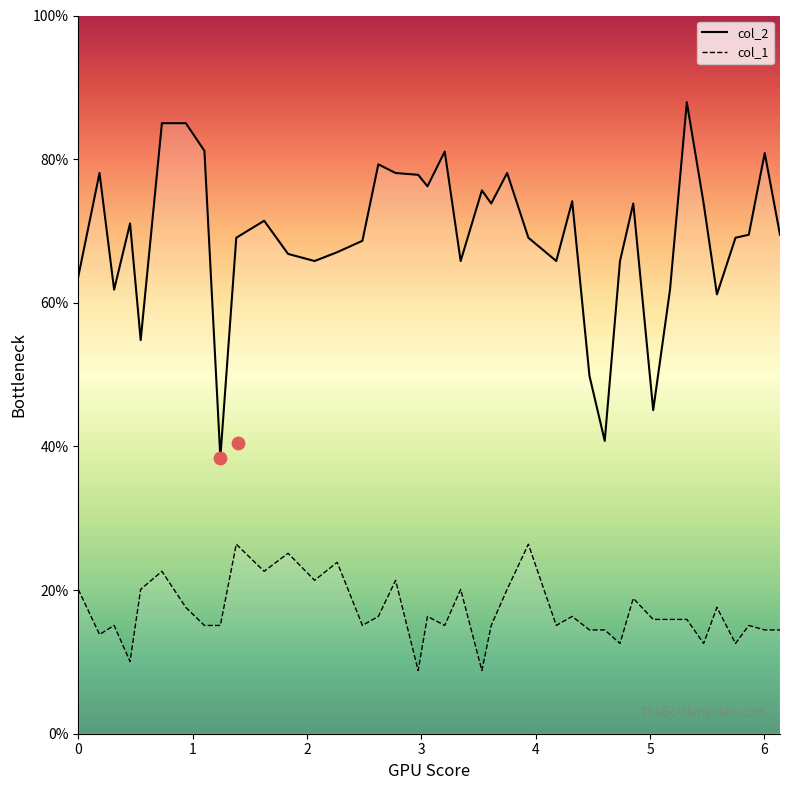

Which series has the largest total across all categories?

col_2